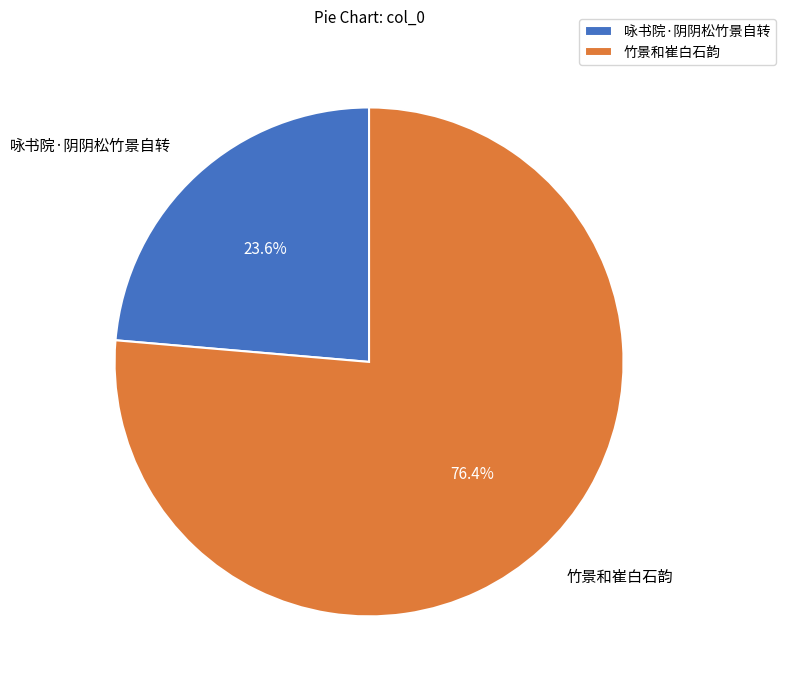

To the nearest percent, what is the difference between the 咏书院·阴阴松竹景自转 and 竹景和崔白石韵 slice percentages?

53%